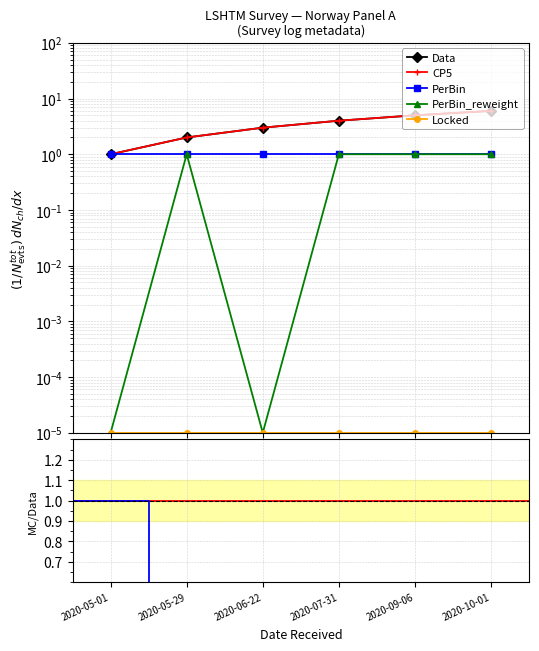

True or false: wave has more than 0 points higher than both neighbors.

False